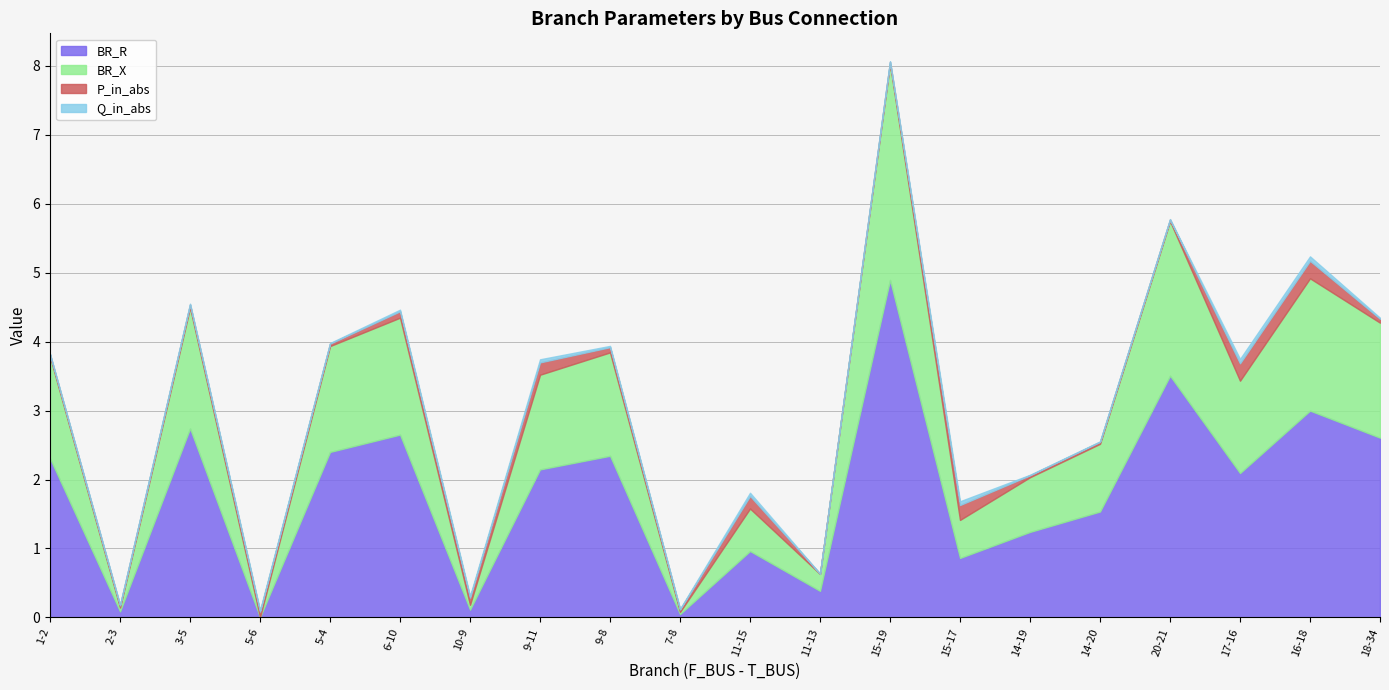

What are all the series names shown in the legend?

BR_R, BR_X, P_in_abs, Q_in_abs